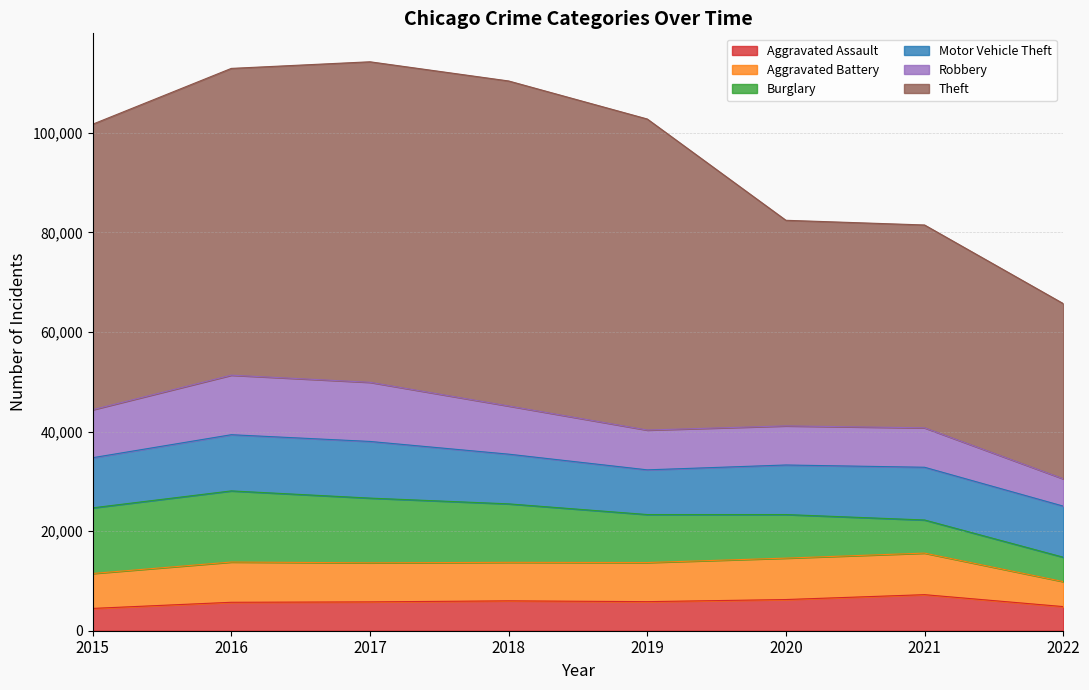

What is the average value of the Motor Vehicle Theft series?

10313